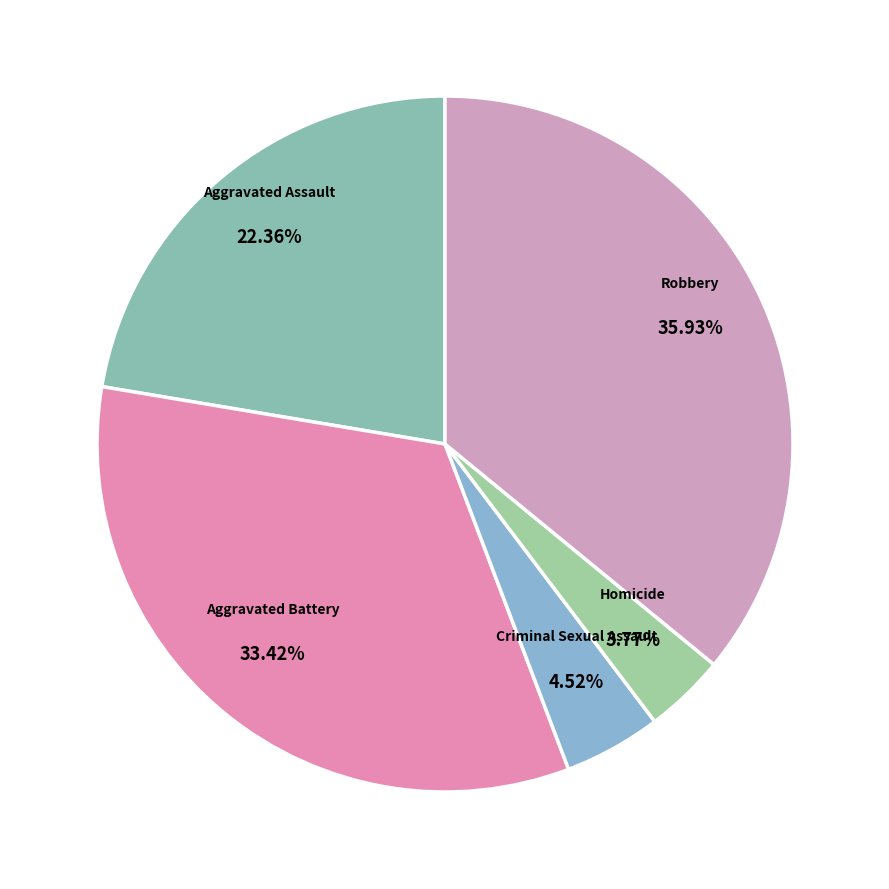

Which slice is the smallest?

Homicide